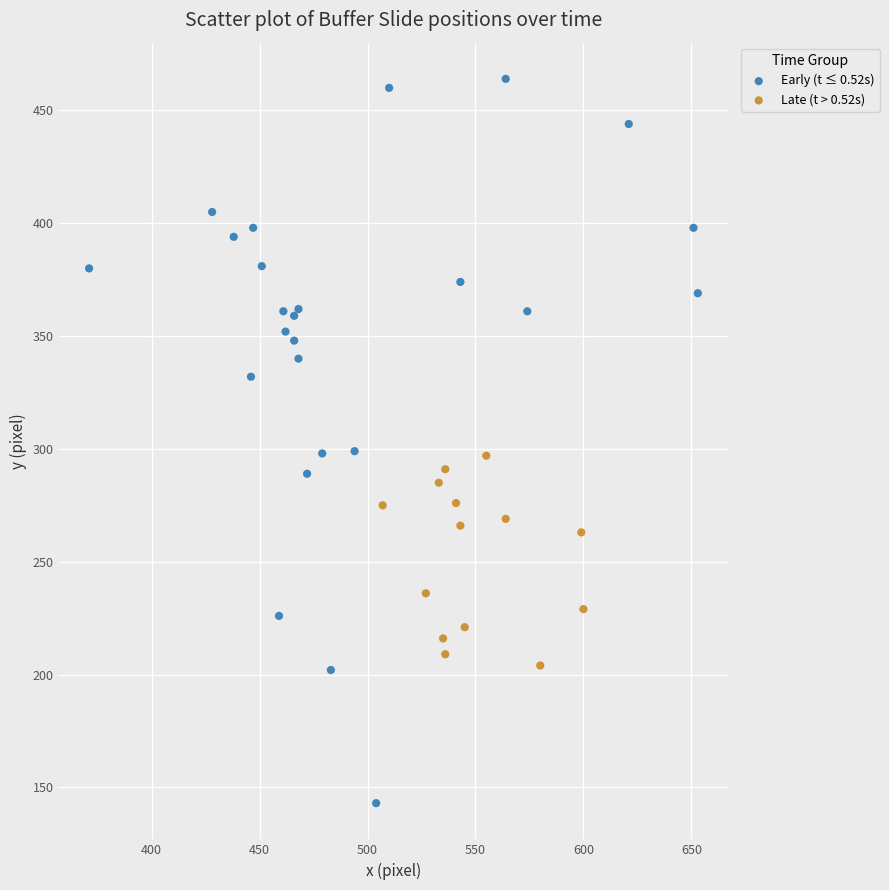

Which series contains the highest Y value?

Early (t ≤ 0.52s)